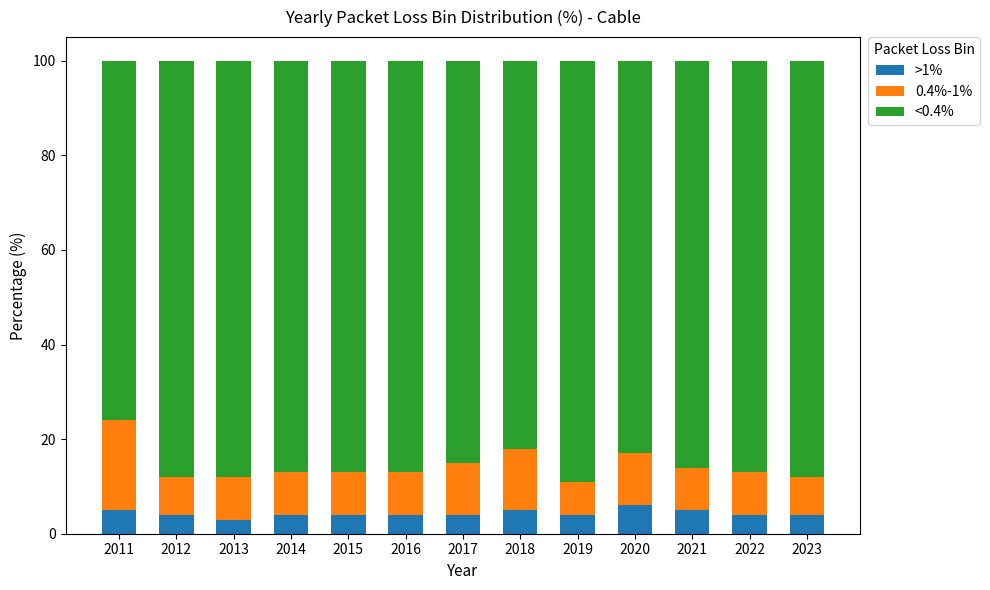

What is the difference between the maximum and minimum values in the >1% series?

3